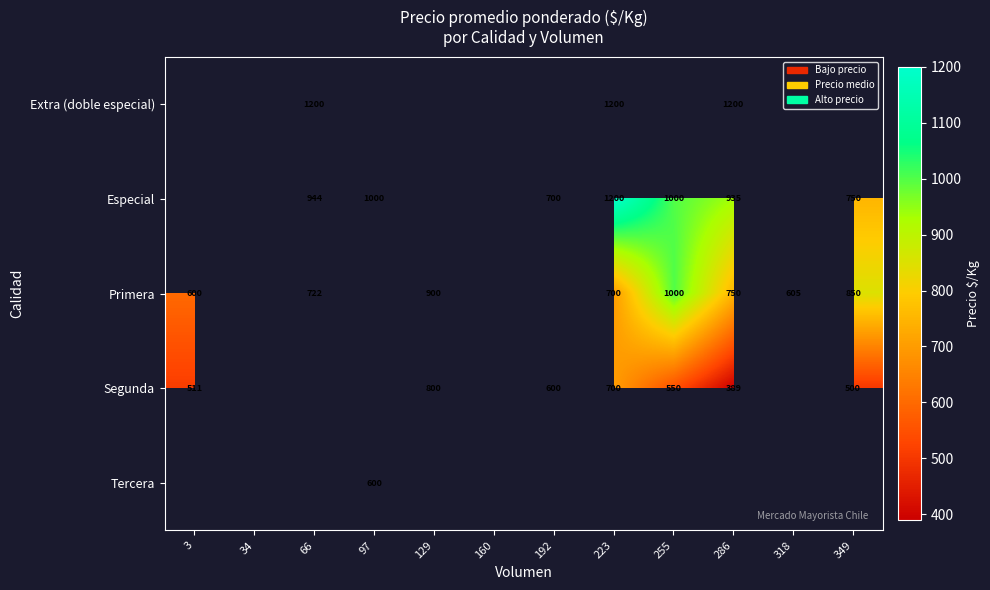

What is the sum of the Segunda values at 129 and 192?

1400